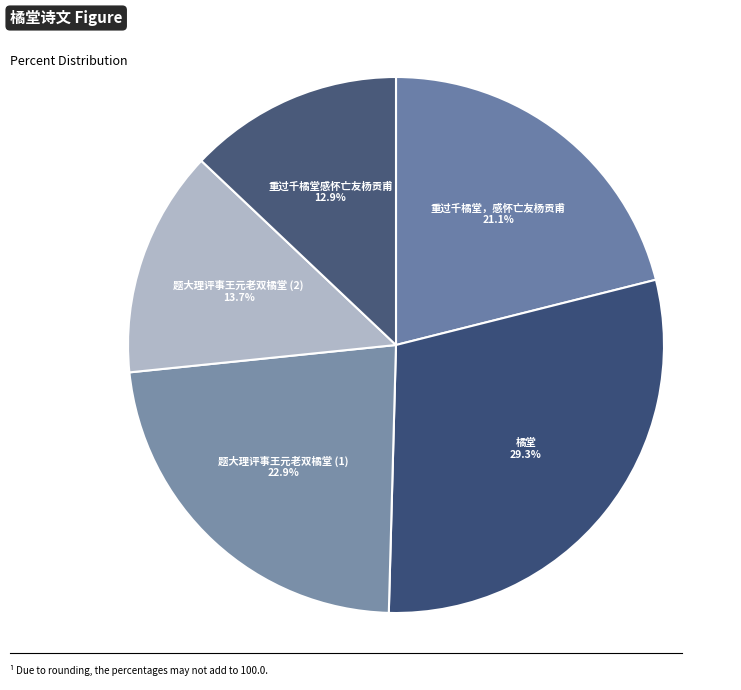

Is there any slice that represents more than half of the pie?

No